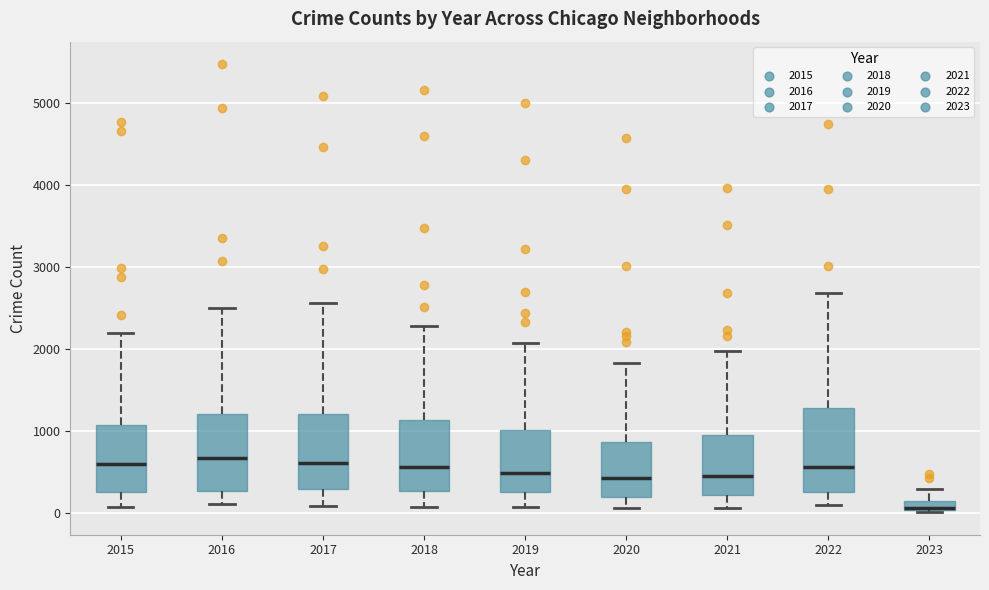

Where is the lower edge of the box at x = 2015 on the y-axis? The values are not printed on the chart, so give them approximately, as read against the axis.

300